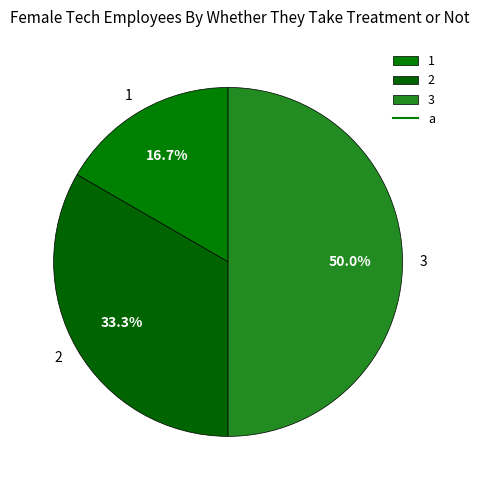

What portion of the pie excludes 1?

83.3%